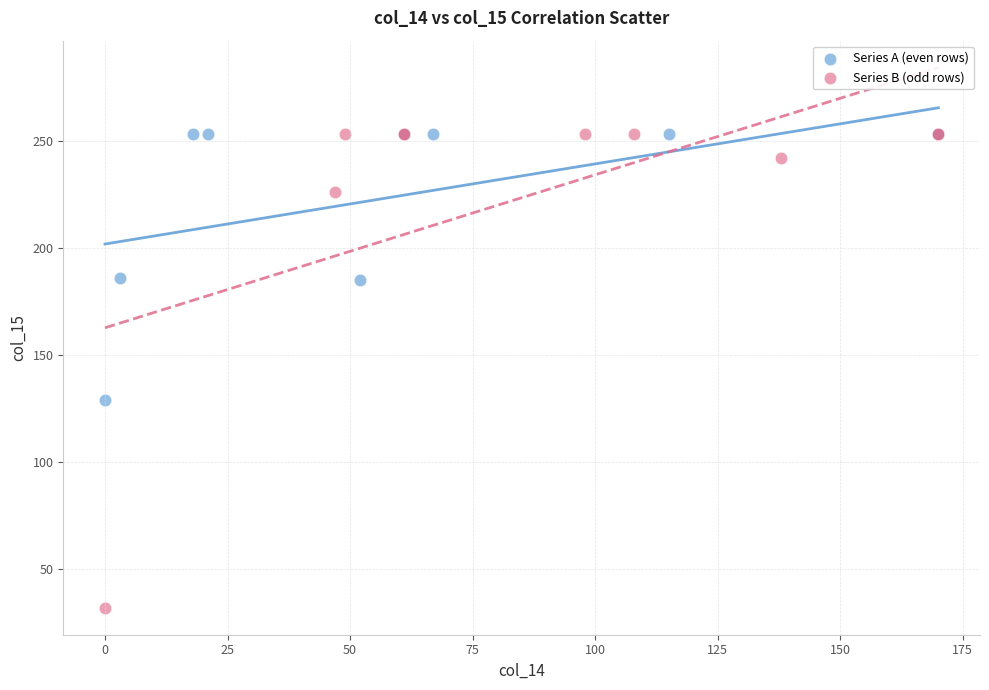

What are all the series names shown in the legend?

Series A (even rows), Series B (odd rows)